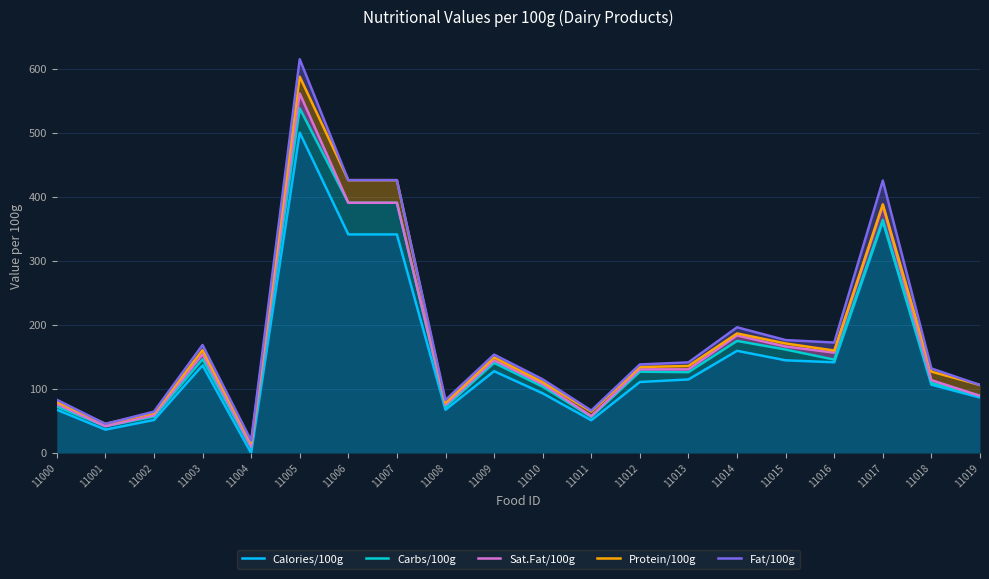

At which category does the chart reach its minimum across all series?

11004